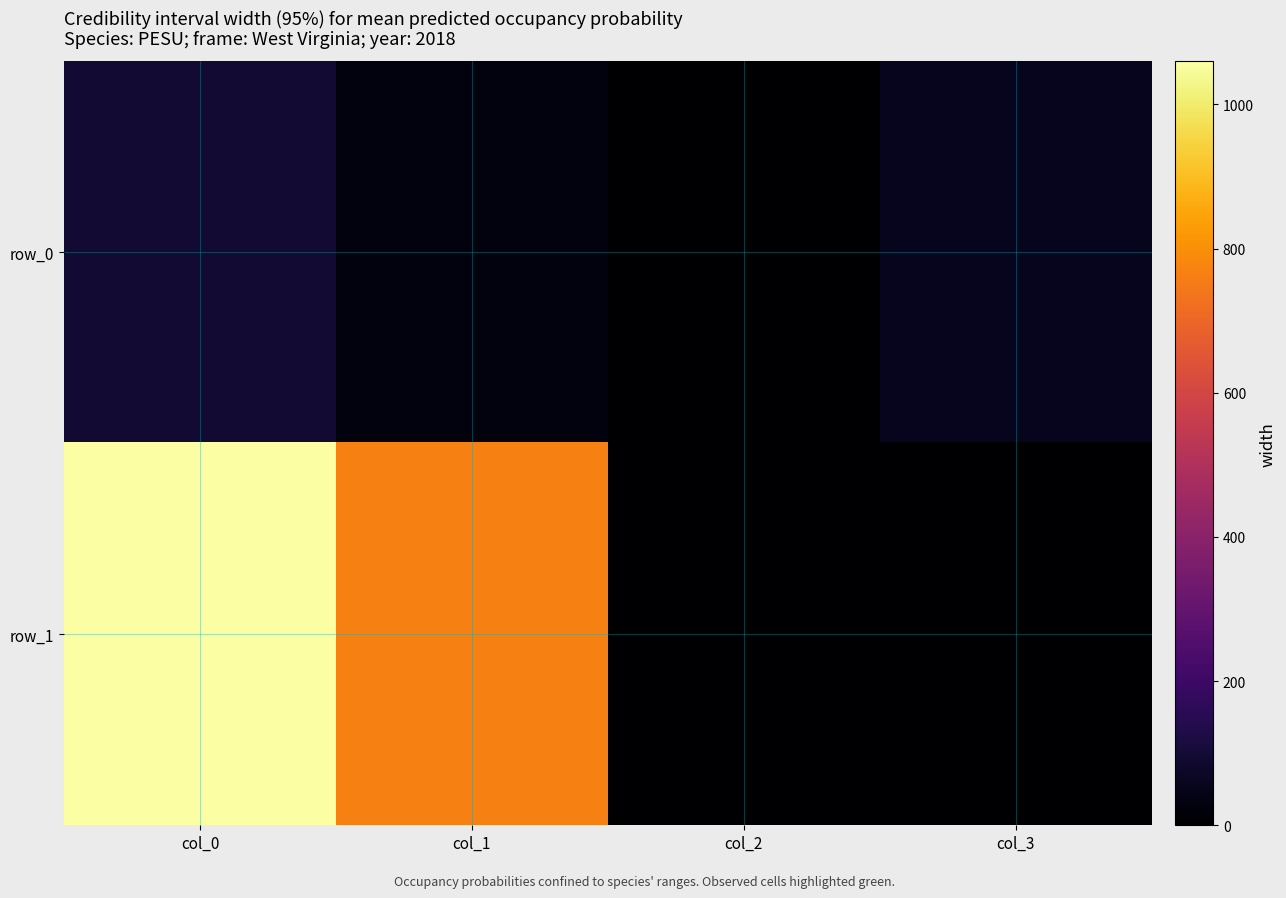

Is the value of row_0 at col_3 greater than the value of row_1 at col_1?

No